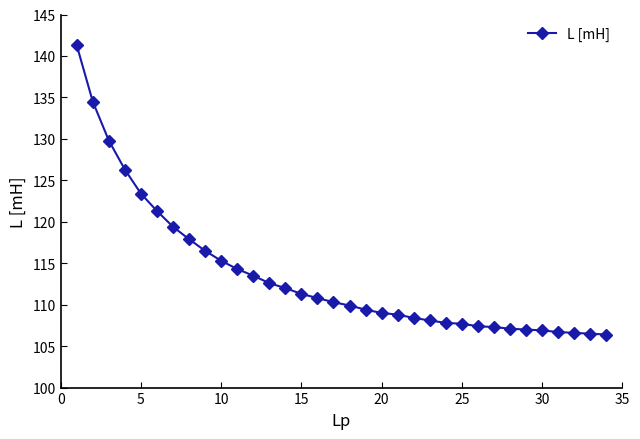

What is the value of the 26th point from the left?

107.4